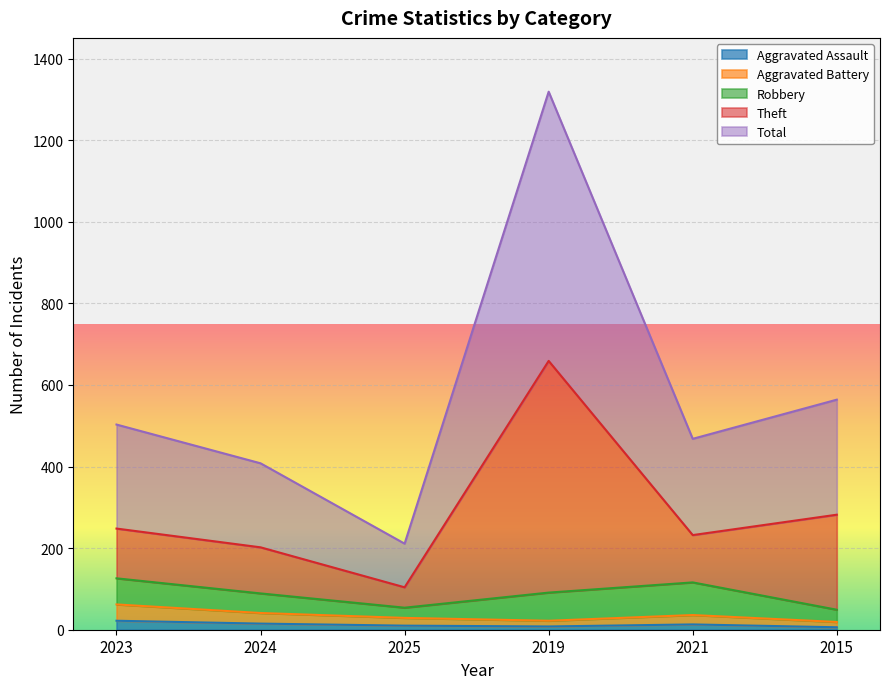

Where does the Theft series first go above 248?

2019